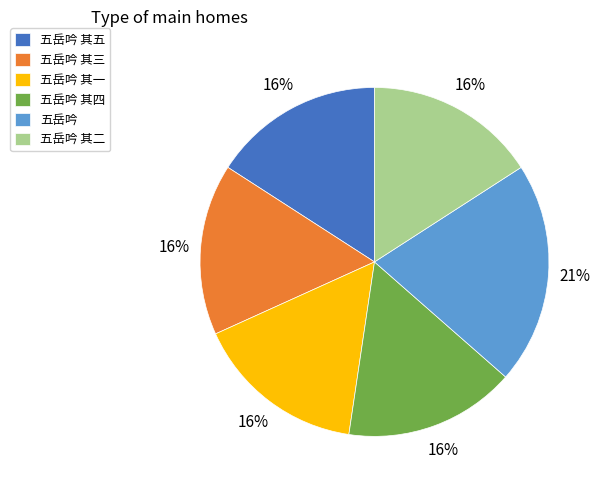

How many slices are in this pie chart?

6